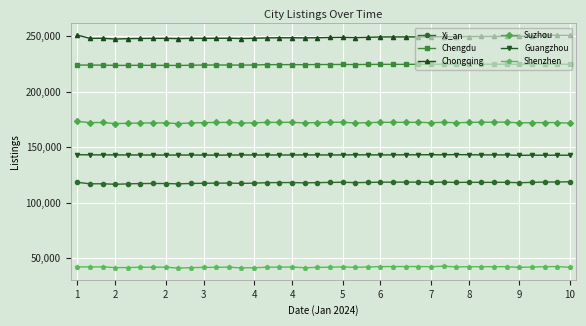

List the series in order of their peak value, lowest first.

Shenzhen, Xi_an, Guangzhou, Suzhou, Chengdu, Chongqing